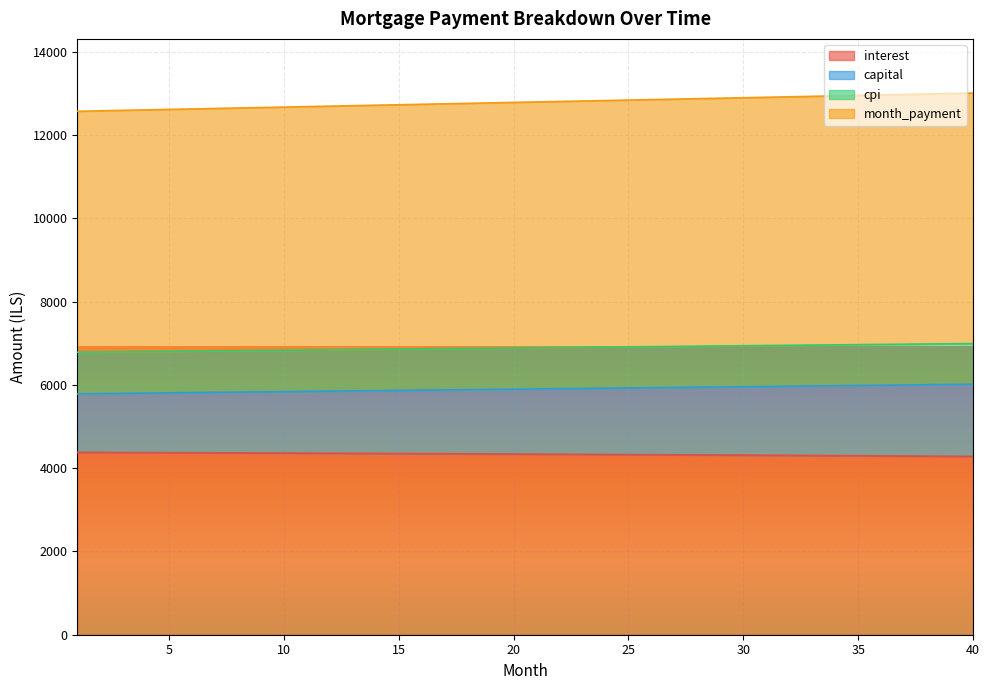

What is the highest value of the interest series?

4379.4